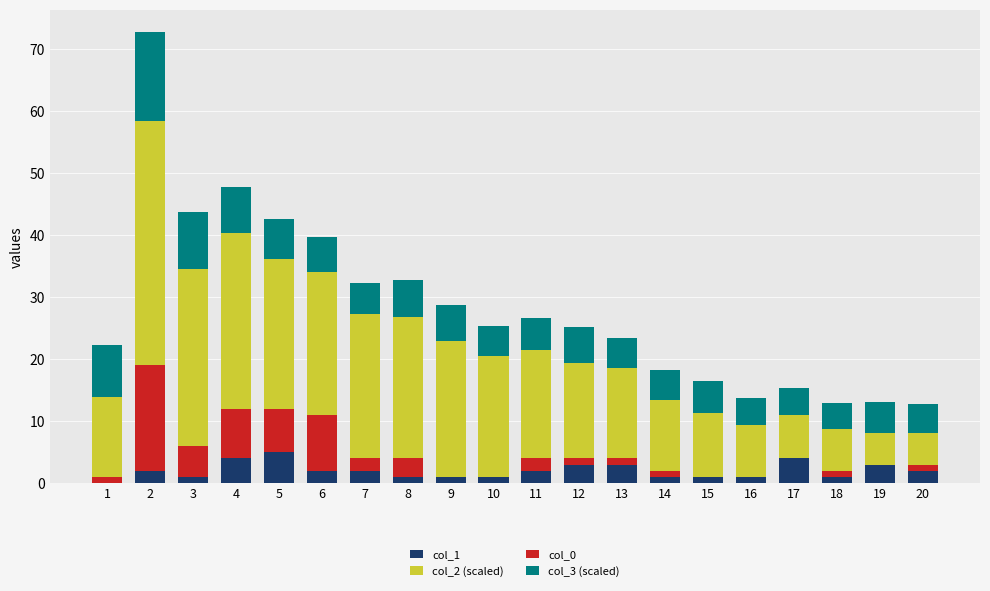

What is the total value across all series at 6?

39.8